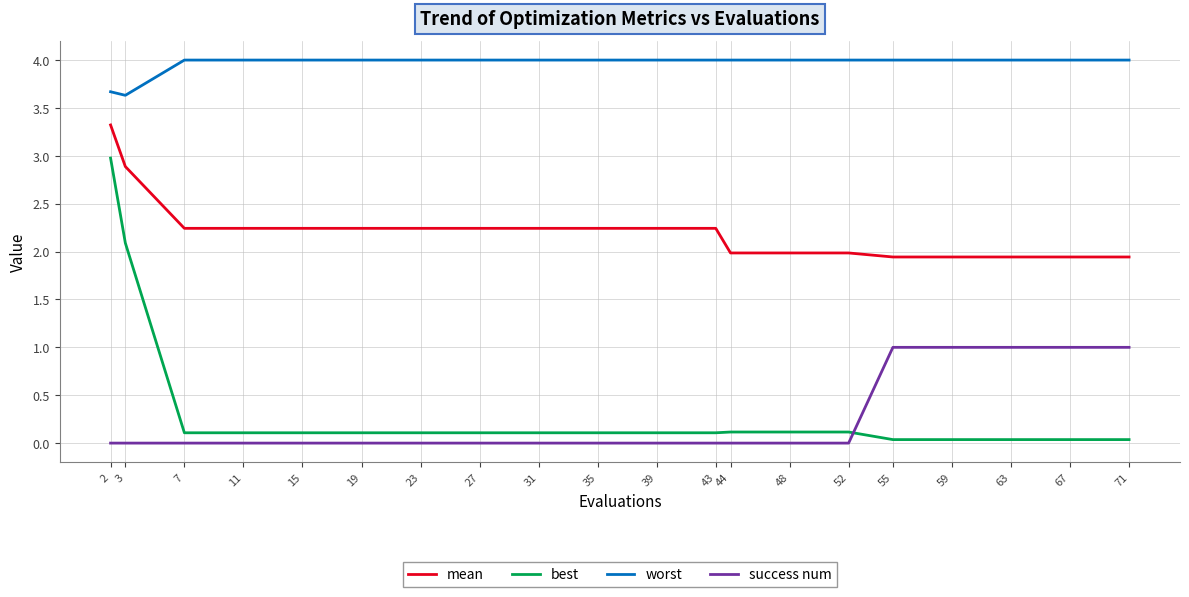

Which series changed the most between 31 and 48?

mean